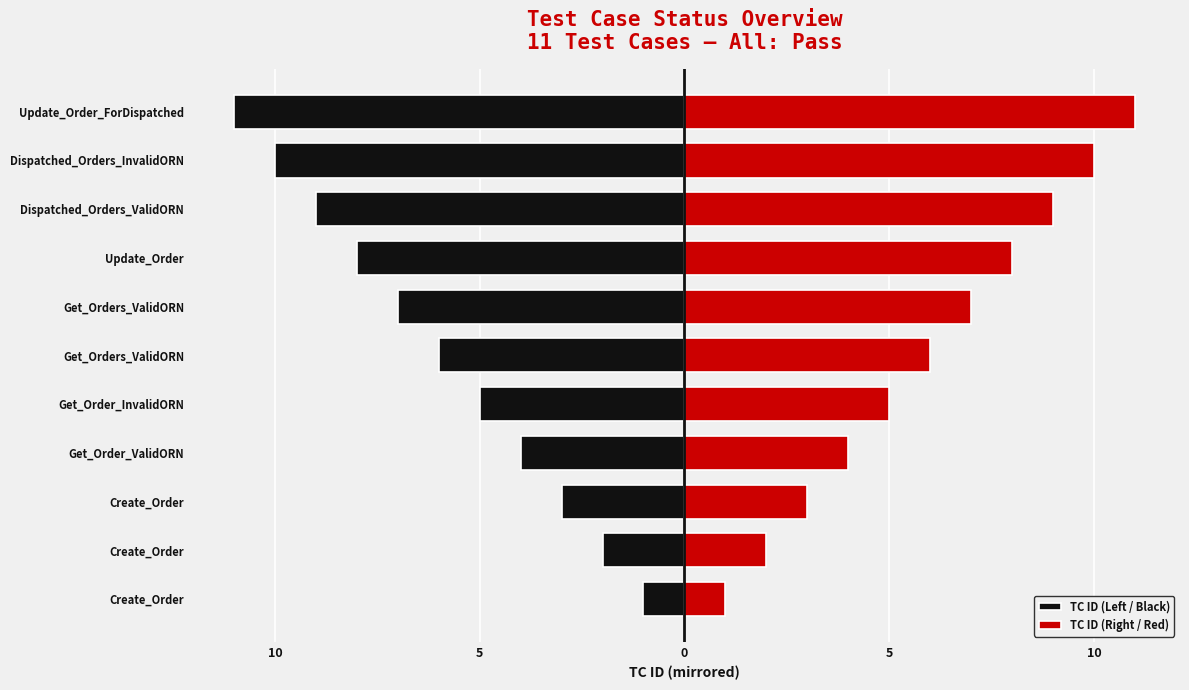

Rank the series by their average value, from highest to lowest.

TC ID (Right / Red), TC ID (Left / Black)